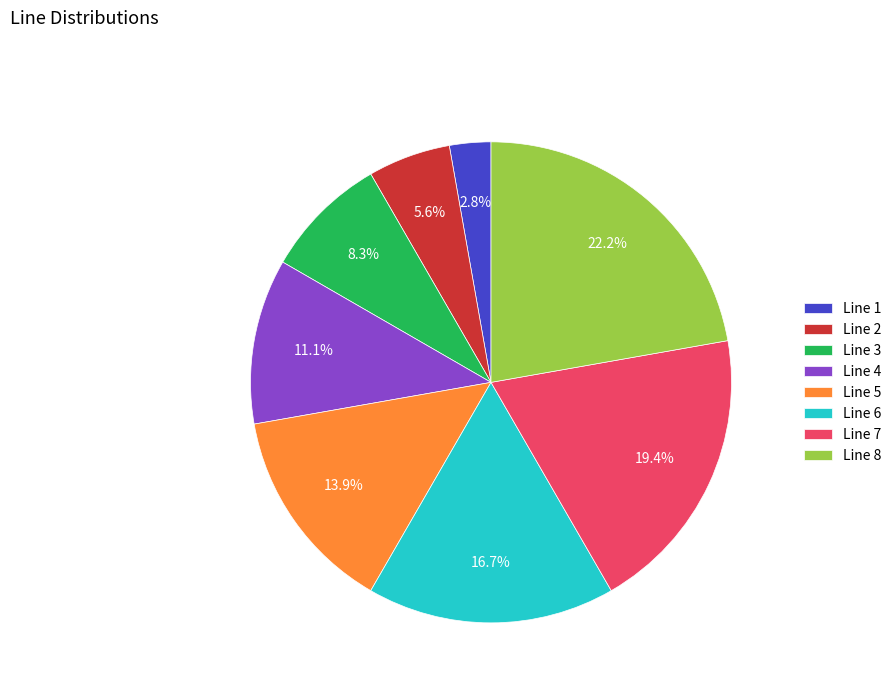

Rank the categories by value from lowest to highest.

Line 1, Line 2, Line 3, Line 4, Line 5, Line 6, Line 7, Line 8